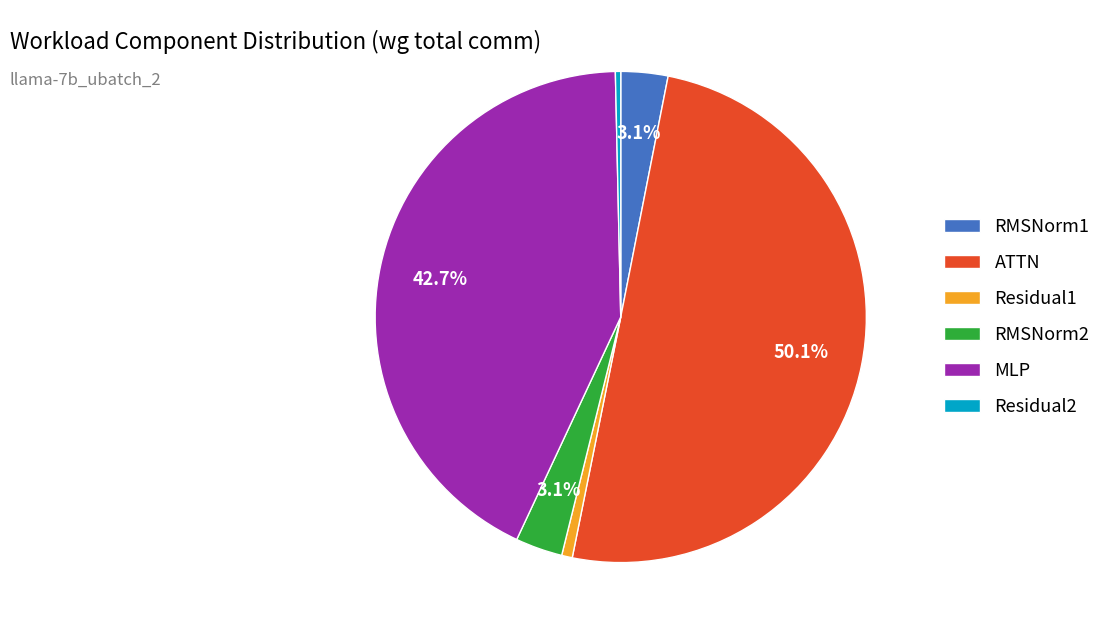

How many segments does this pie chart have?

6